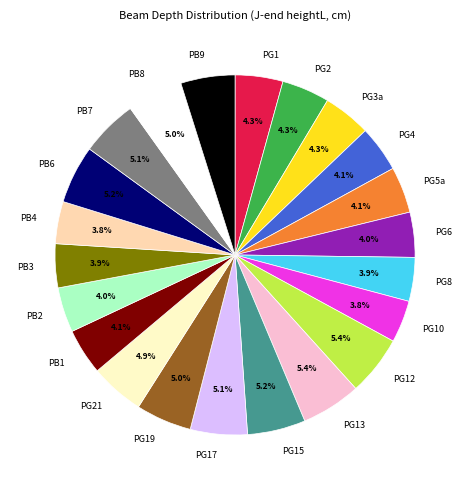

How many slices are in this pie chart?

22